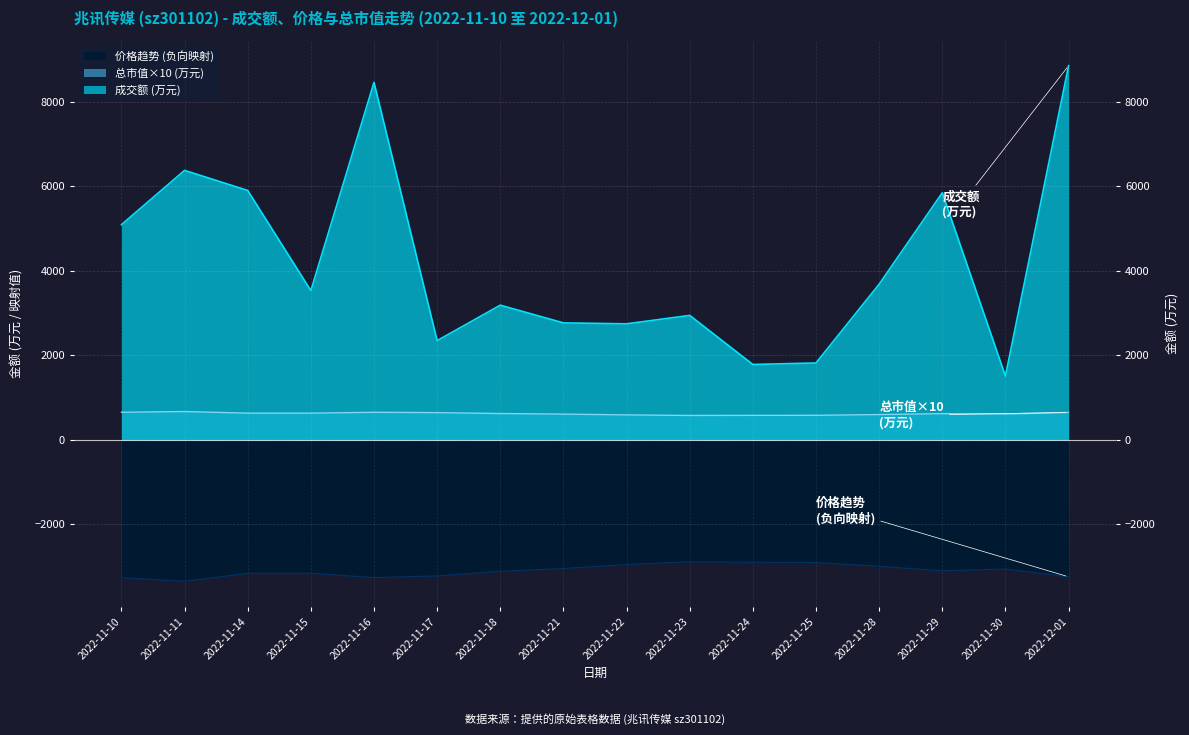

At which category is the sum across all series the highest?

2022-12-01